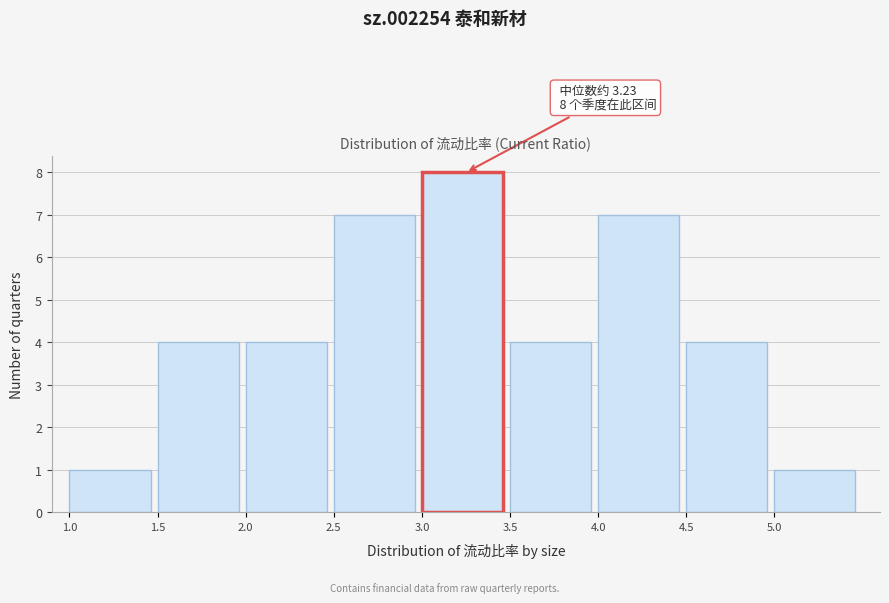

Over which range of the x-axis is the bar tallest?

3.0 to 3.5